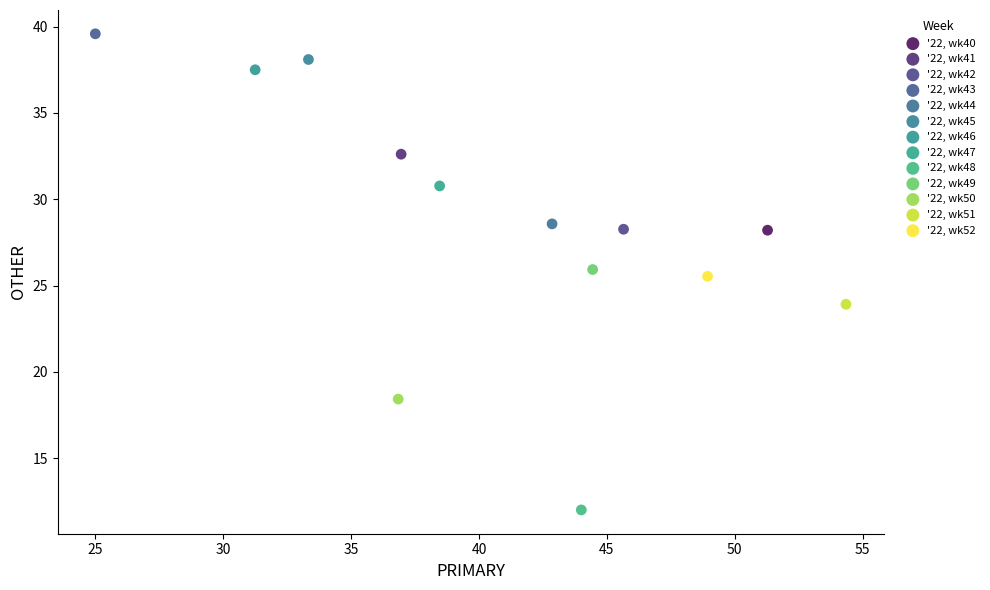

What are all the series names shown in the legend?

'22, wk40, '22, wk41, '22, wk42, '22, wk43, '22, wk44, '22, wk45, '22, wk46, '22, wk47, '22, wk48, '22, wk49, '22, wk50, '22, wk51, '22, wk52